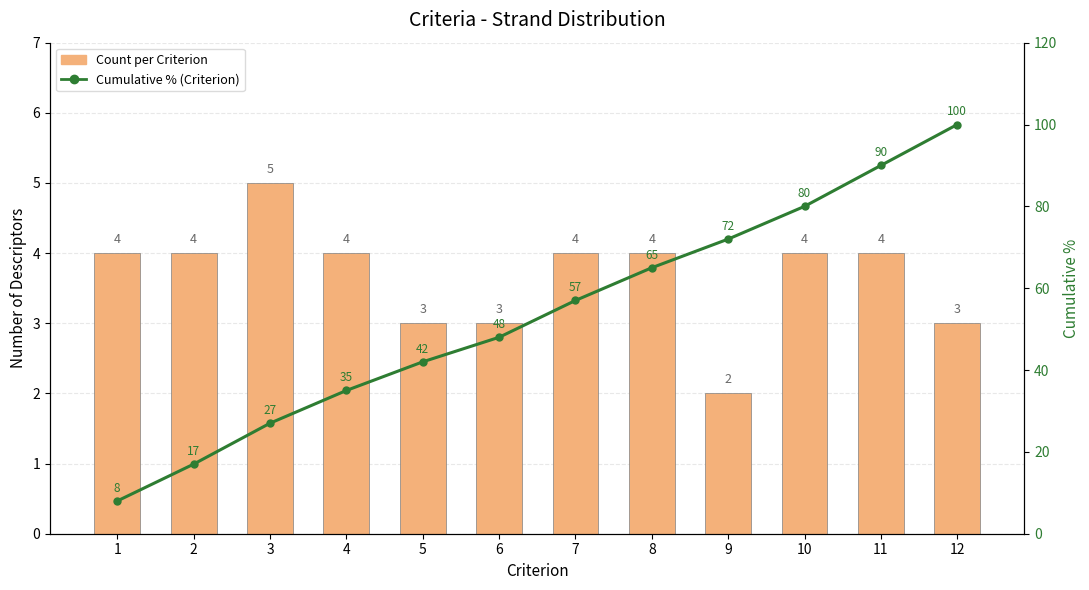

Which series changed the most between 3 and 9?

Cumulative % (Criterion)